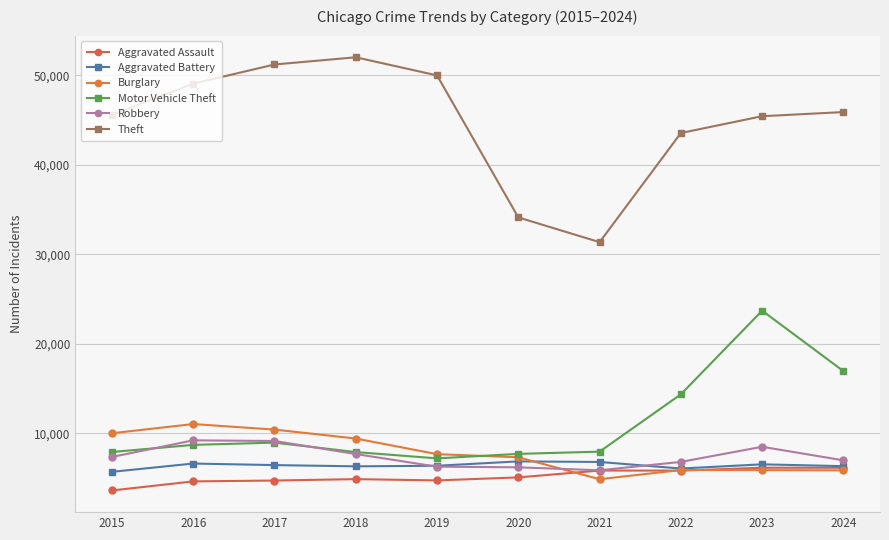

Which series has the largest range (max minus min)?

Theft